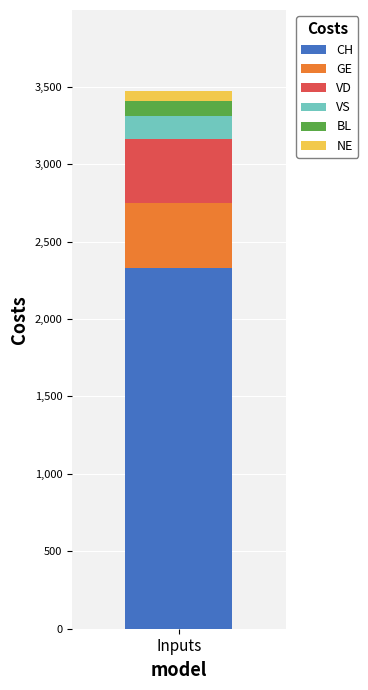

What is the highest value of the CH series?

2326